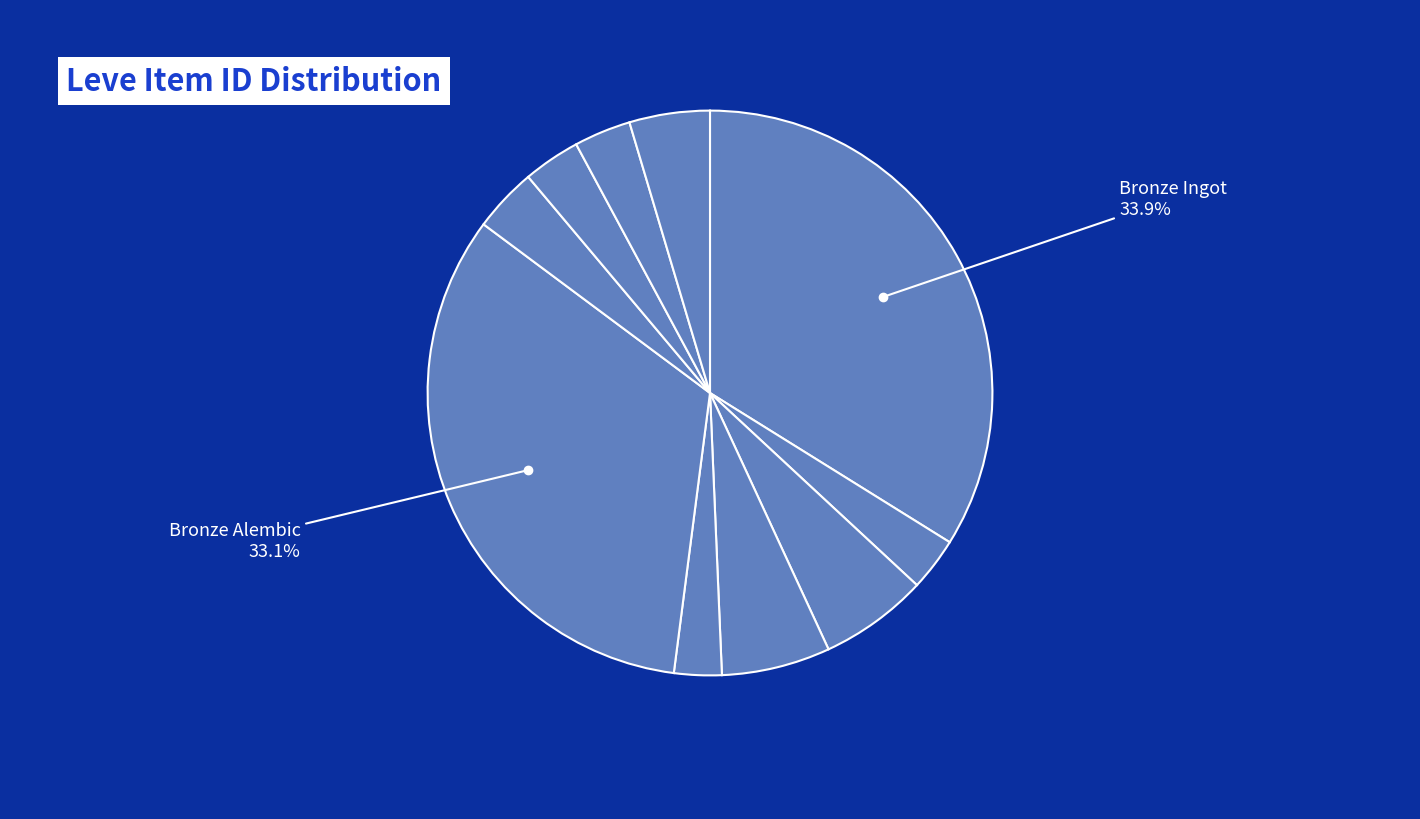

What is the ratio of the value at Bronze Barbut to the value at Bronze Plate?

0.5